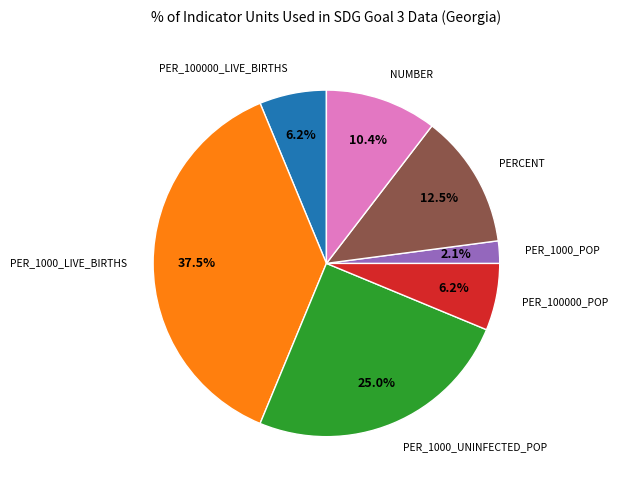

The PERCENT slice represents 18% of the pie. True or false?

False